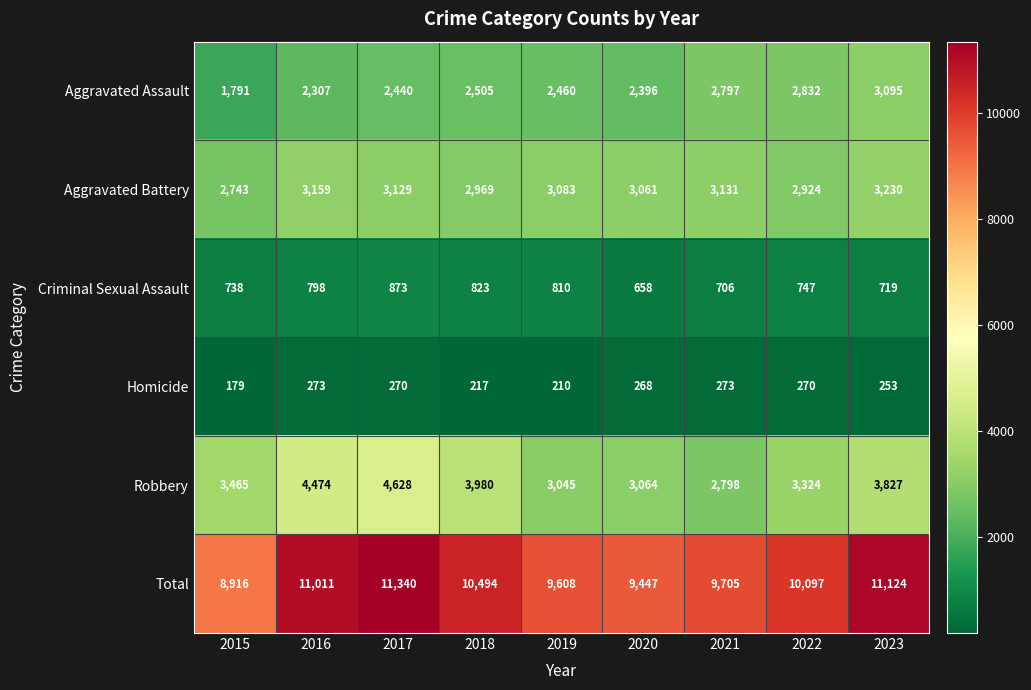

The Criminal Sexual Assault series shows 658 at 2020. True or false?

True